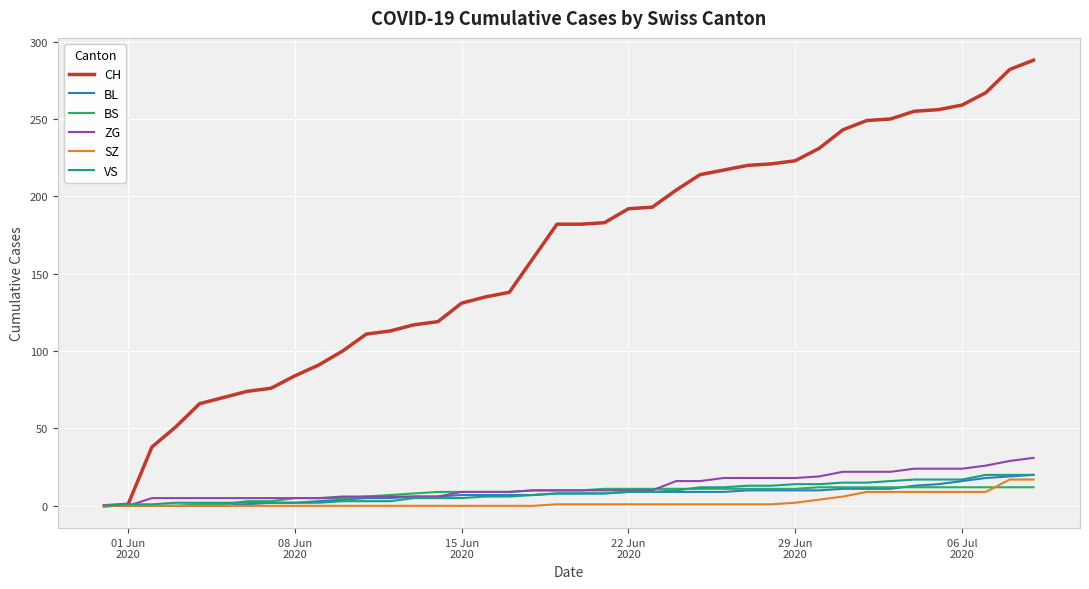

What is the greatest value displayed?

288